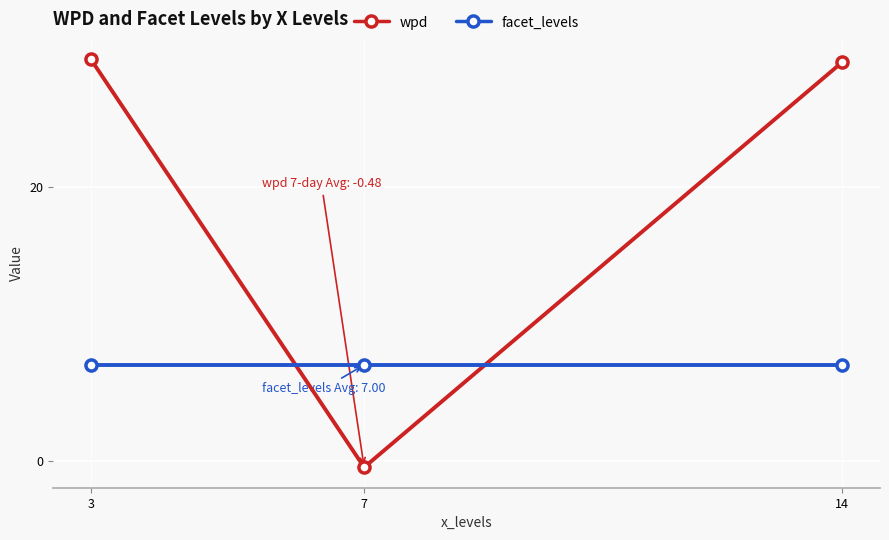

Rank the series at 3 from lowest to highest value.

facet_levels, wpd